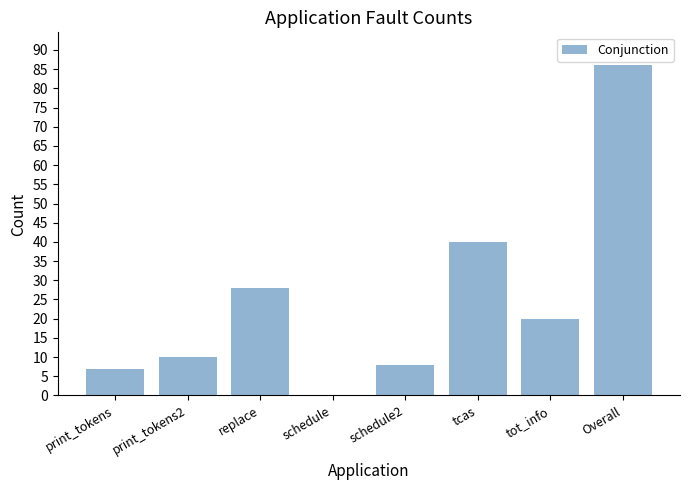

What is the sum of all values?

199